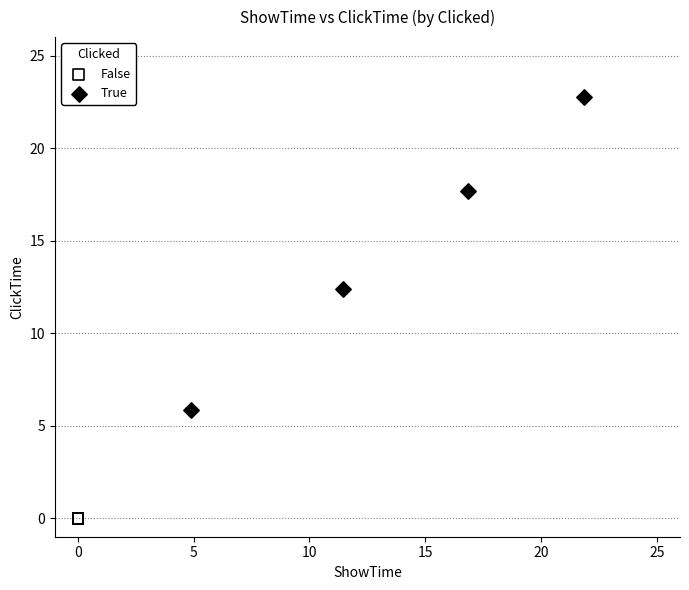

Which series contains the highest Y value?

True